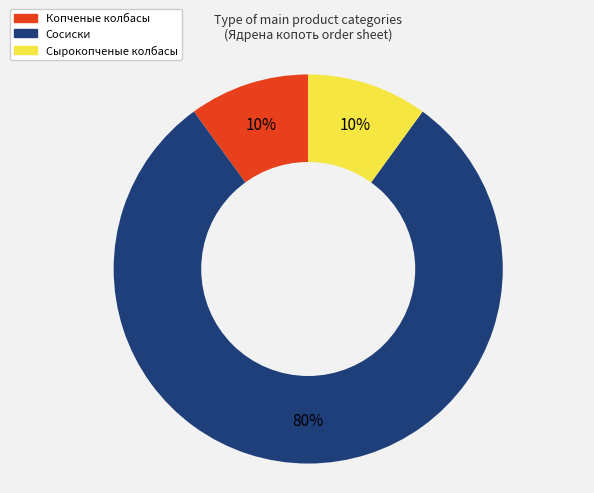

Is it true that Сосиски is 80% of the pie?

True